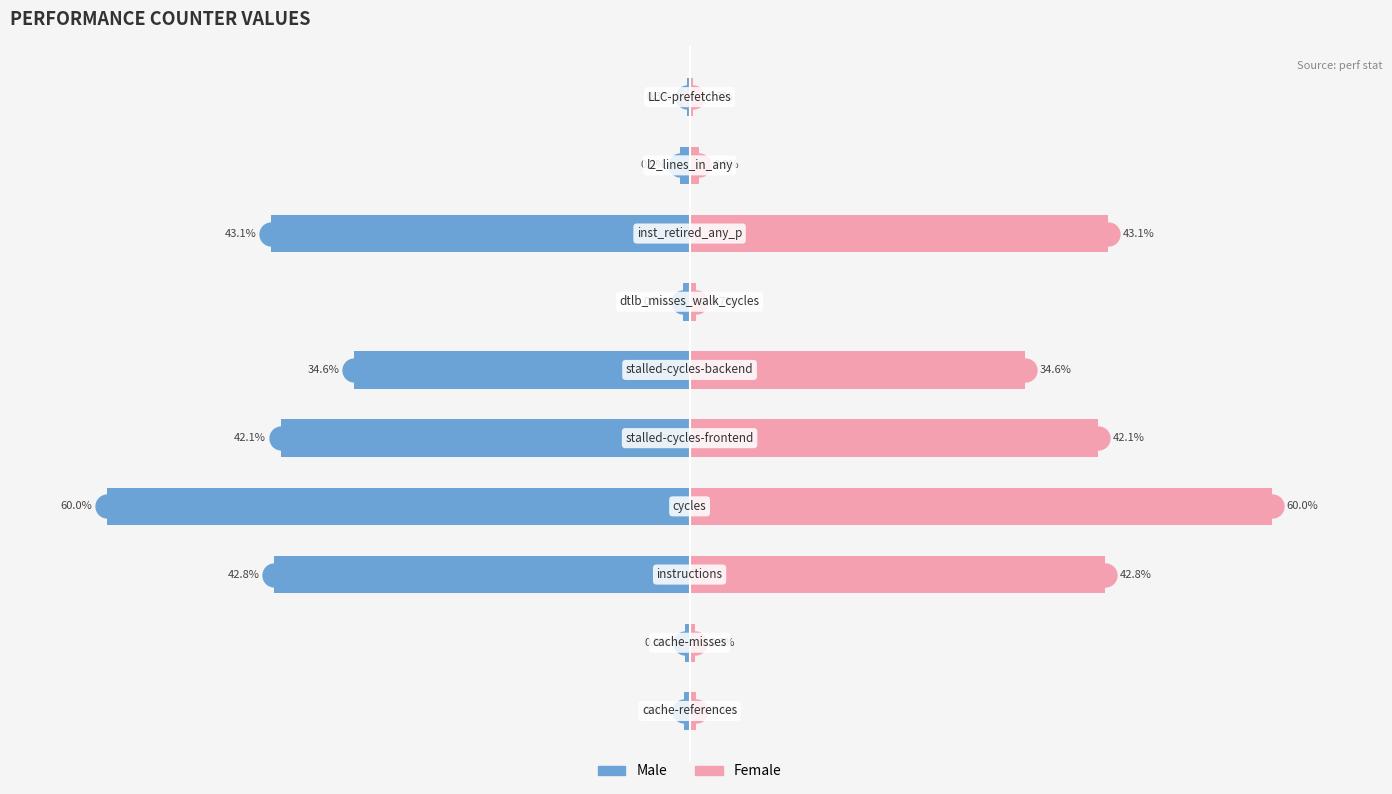

Are the bars grouped side by side (vs. stacked)?

Yes